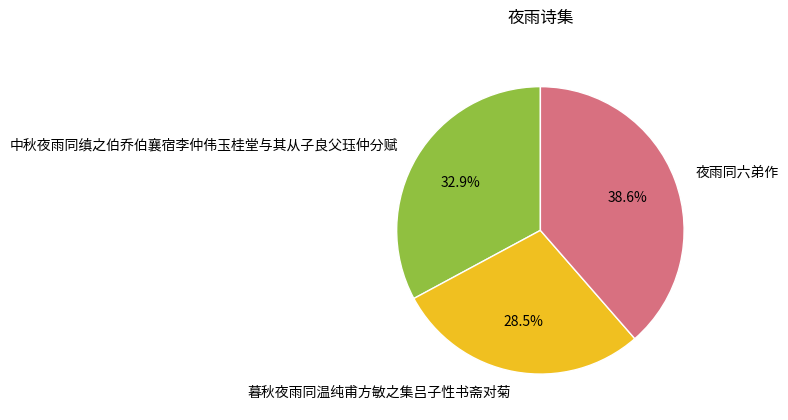

The 夜雨同六弟作 slice represents 39% of the pie. True or false?

True